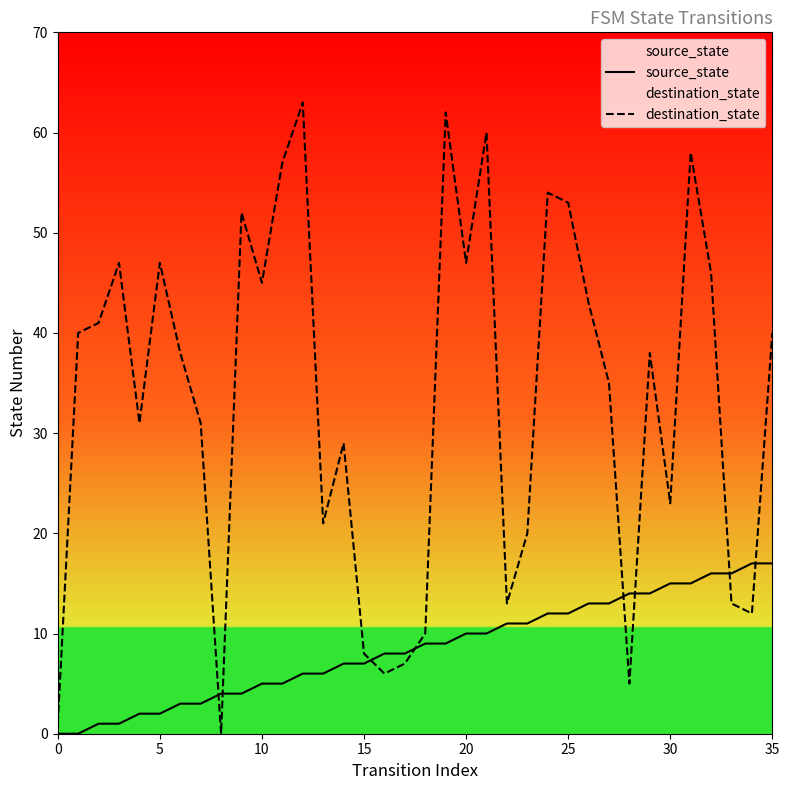

What is the difference between the maximum and second lowest values in the source_state series?

17